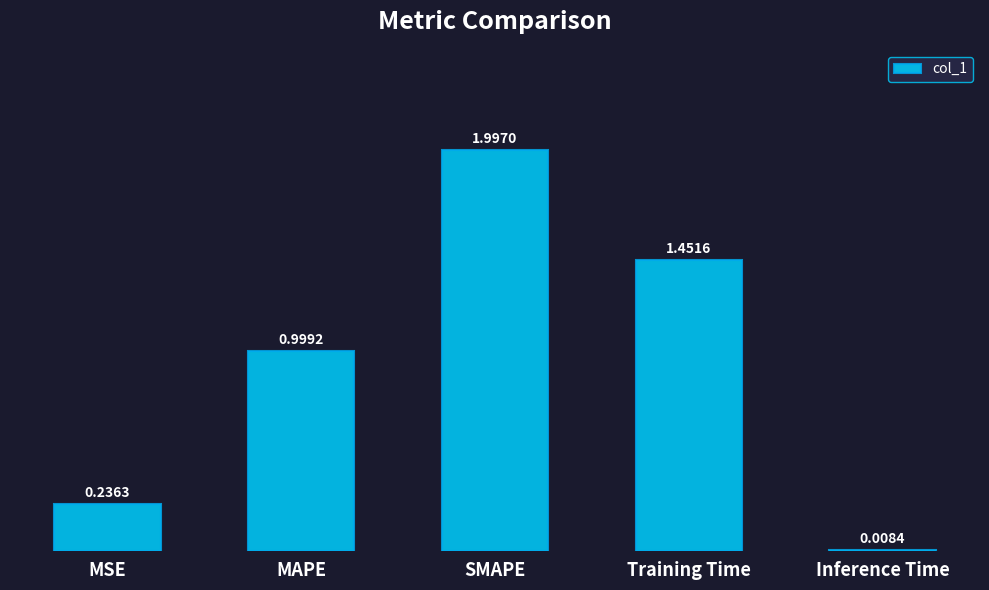

At which category does the chart reach its minimum across all series?

Inference Time